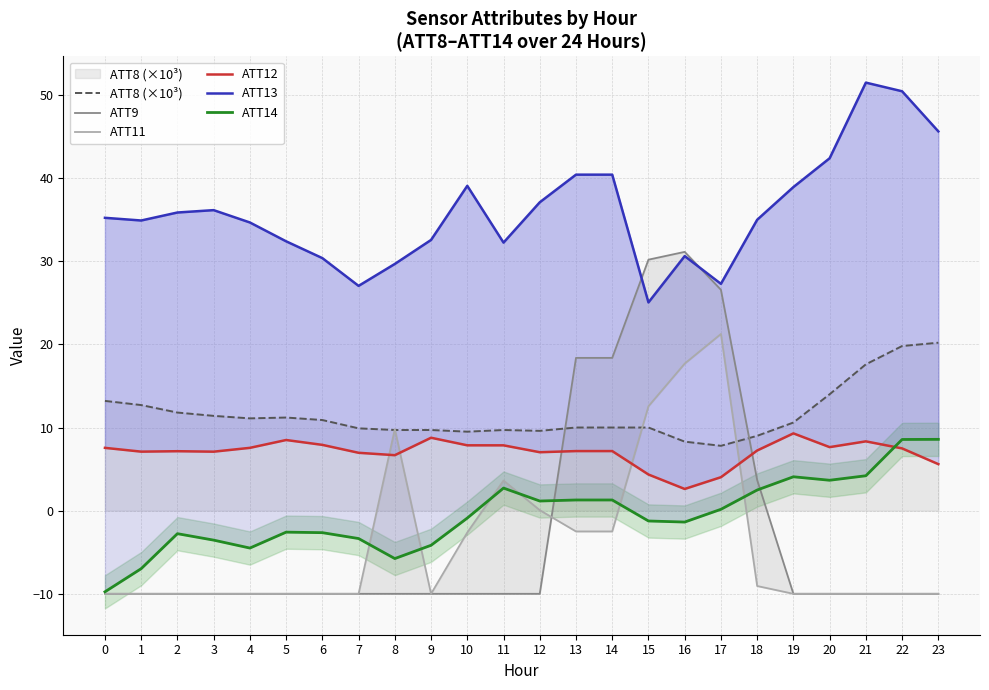

What is the difference between the highest and lowest values at 6?

40.4